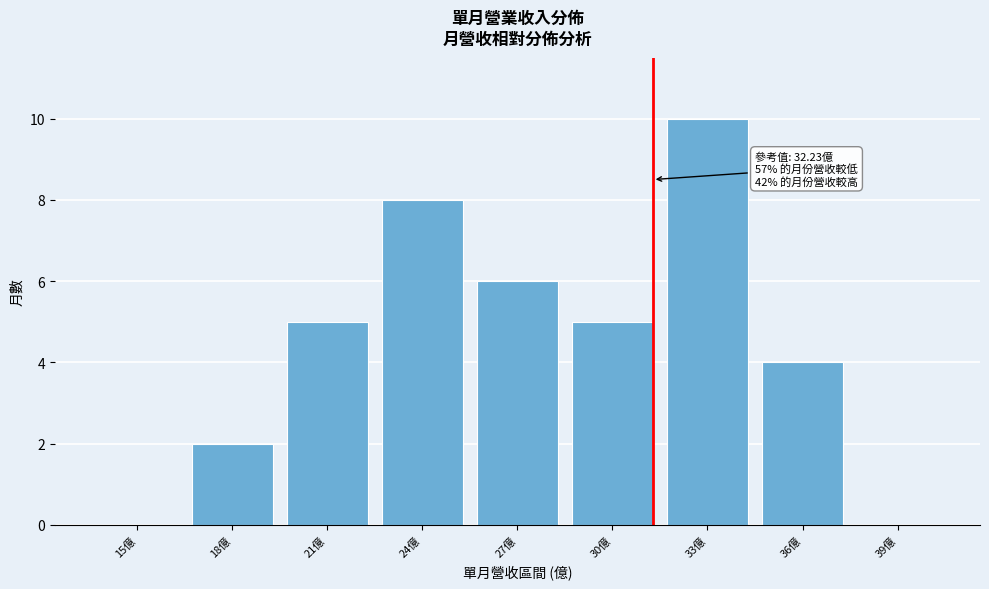

Reading right to left, what are all the values shown in this chart?

39億=0	36億=4	33億=10	30億=5	27億=6	24億=8	21億=5	18億=2	15億=0